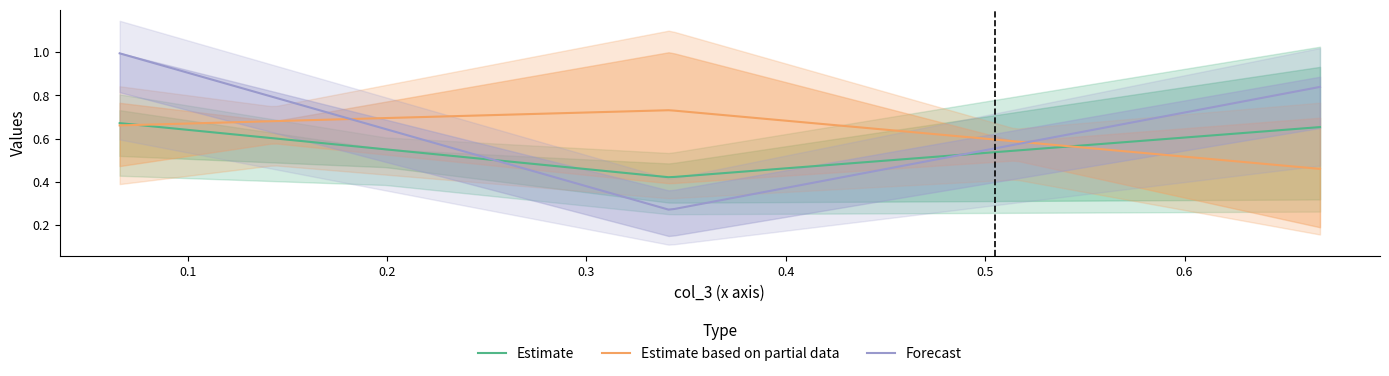

Is it true that col_5 equals 0.1 at 0.34168605909545413?

False